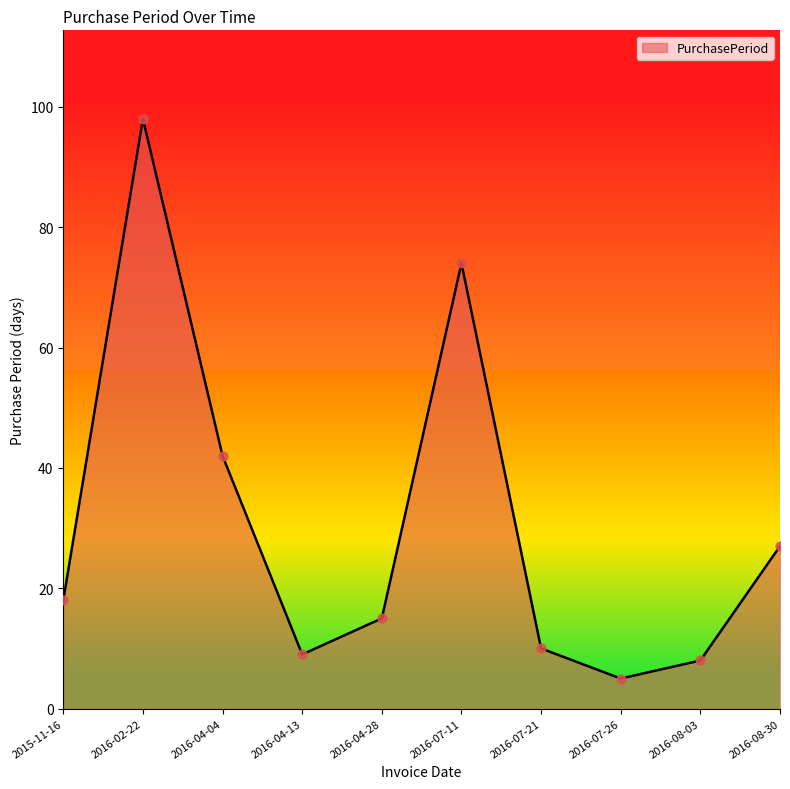

What is the change in value from 2016-04-28 to 2016-08-03?

-7